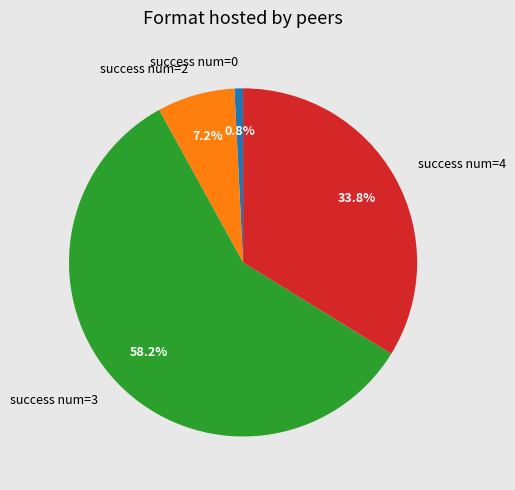

How many slices are in this pie chart?

4